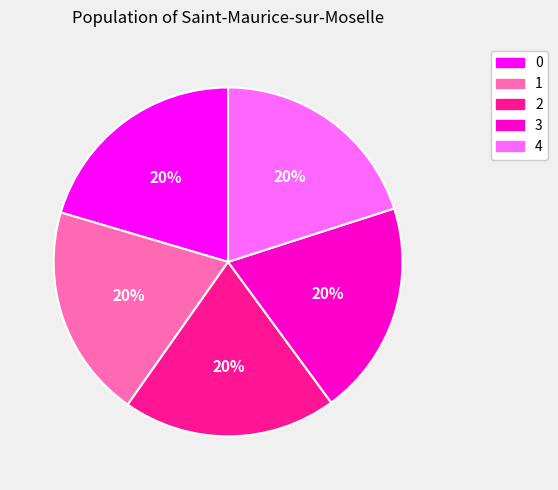

True or false: 1 accounts for 6% of the total.

False